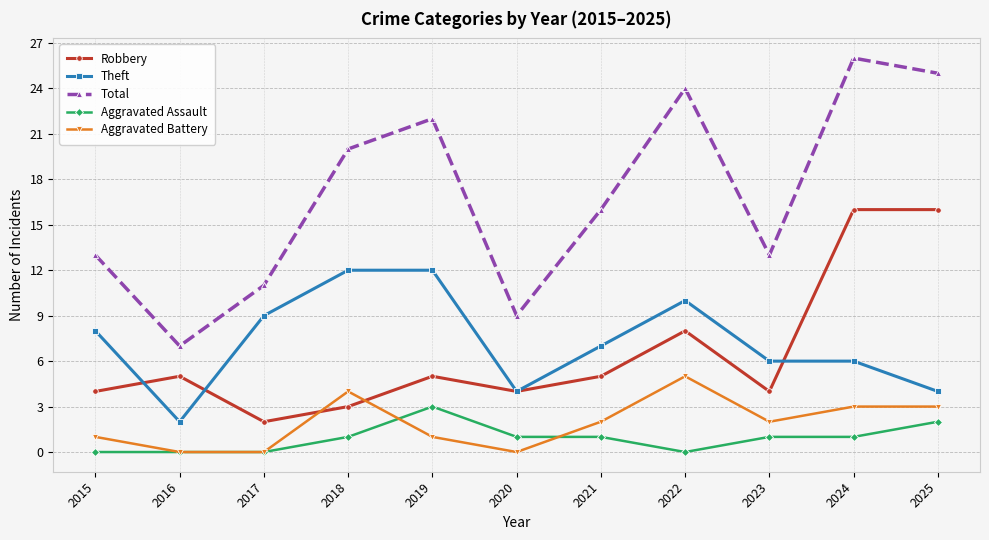

What is the average value of the Aggravated Assault series?

1